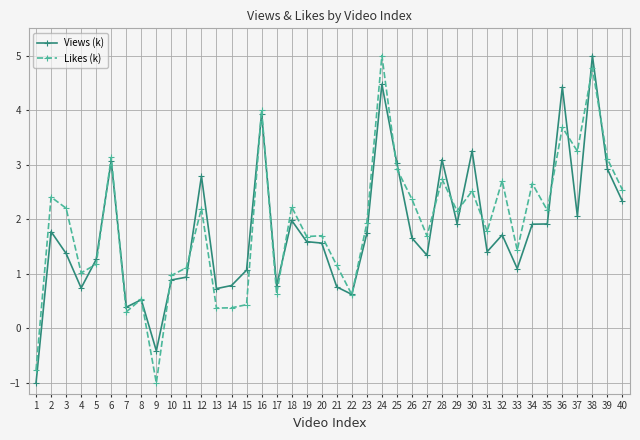

What is the approximate value of Views (k) at 18?

2.0